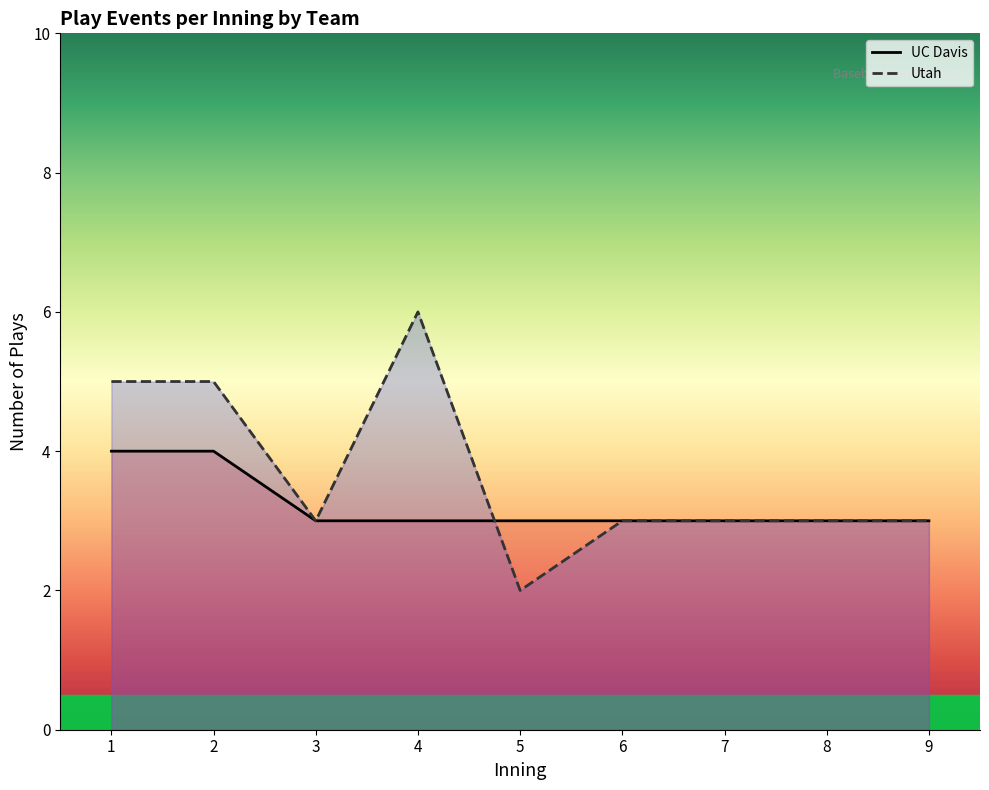

Does the chart have visible grid lines?

No